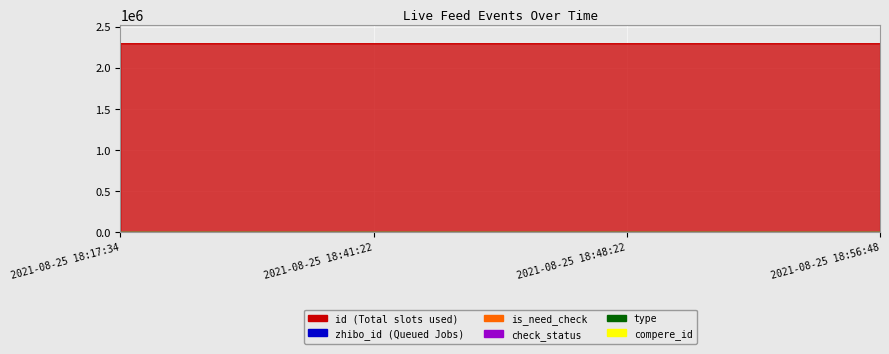

What position from the left is 2021-08-25 18:48:22?

3